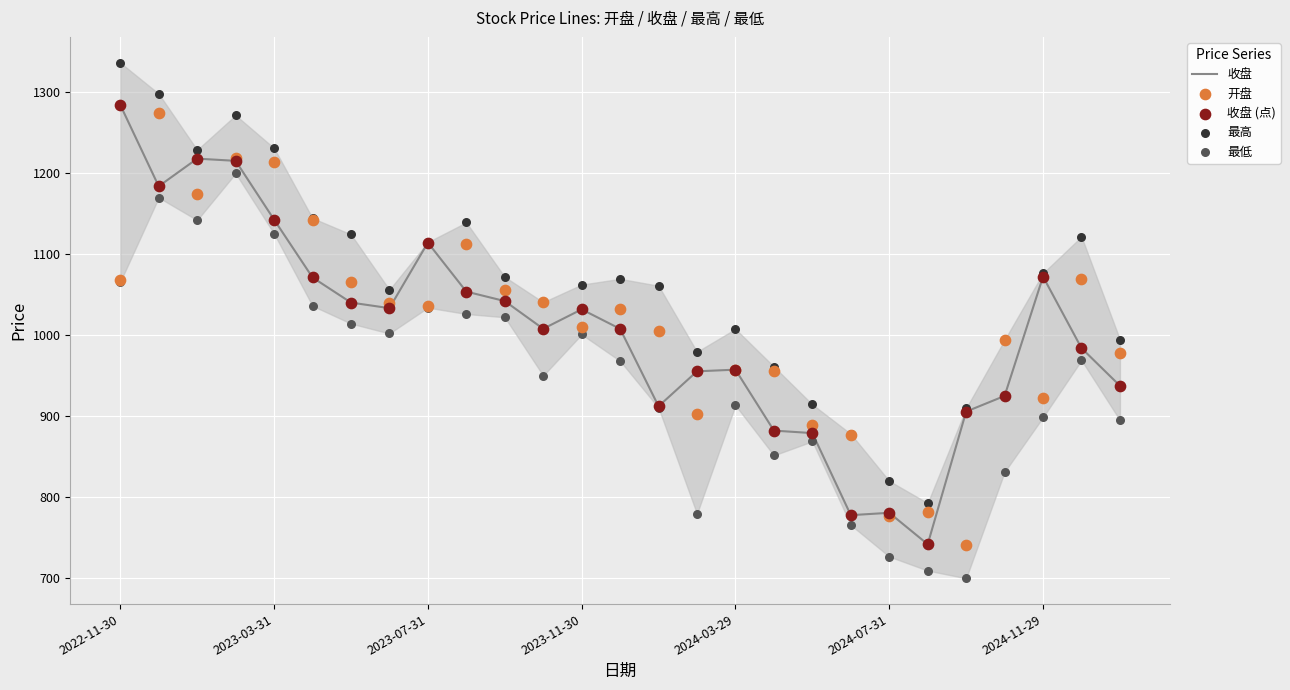

What is the highest value of the 收盘 series?

1284.0